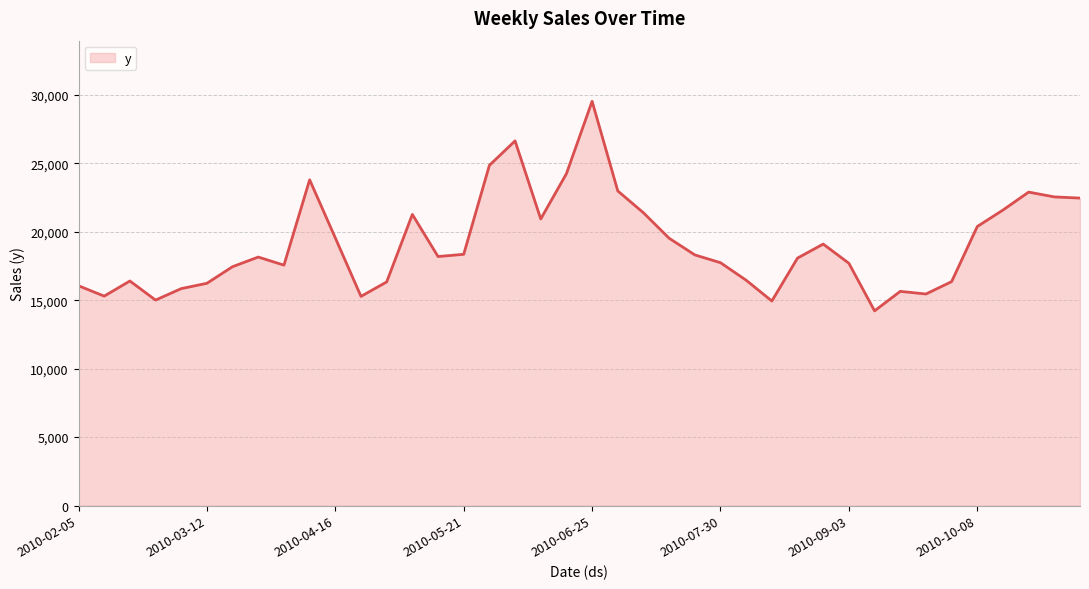

What is the smallest value displayed?

14219.9